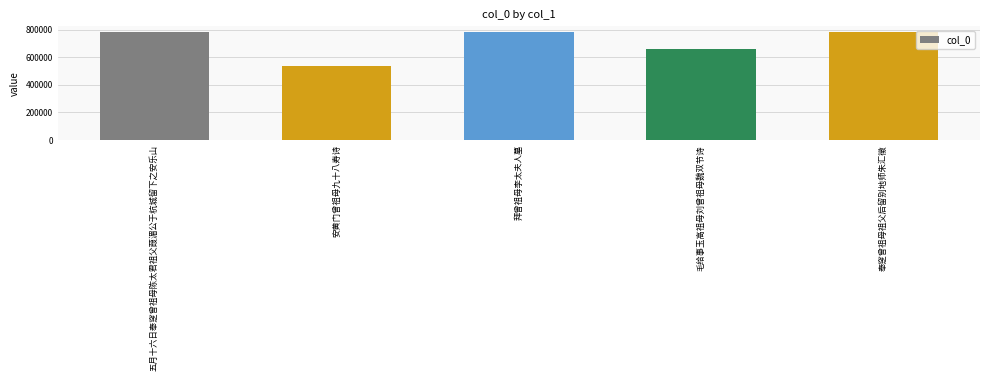

What is the value of the 2nd bar from the left?

535453